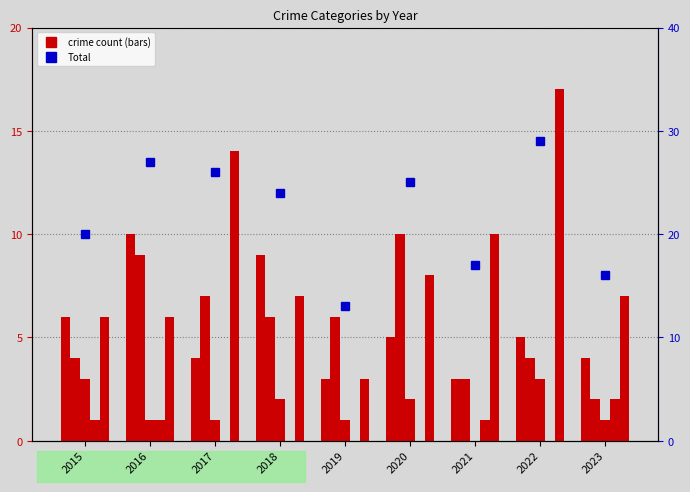

The Aggravated Assault series shows 1 at 2023. True or false?

False